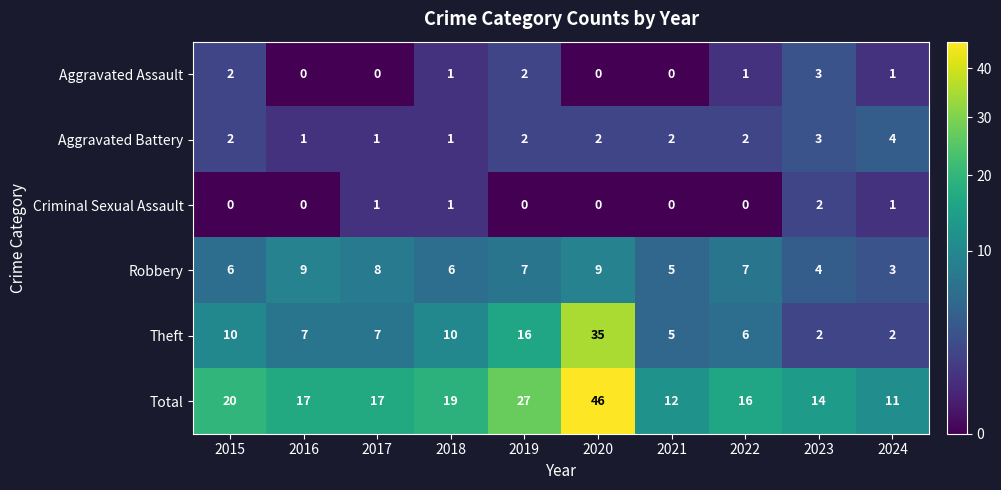

True or false: Aggravated Assault has a value of 1 at 2017.

False